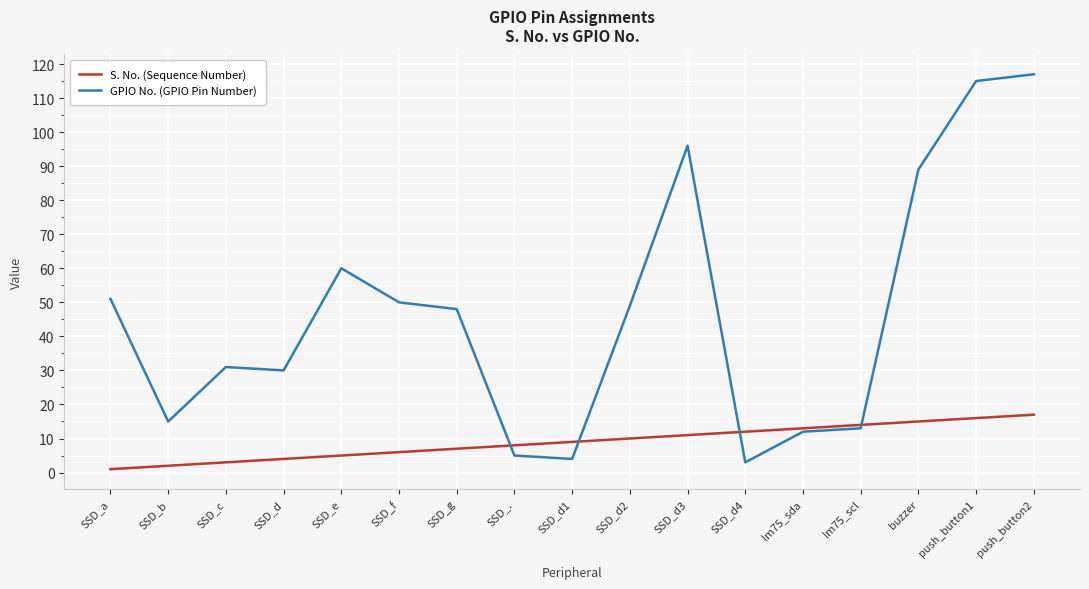

After their last crossing, which series has the higher values: S. No. (Sequence Number) or GPIO No. (GPIO Pin Number)?

GPIO No. (GPIO Pin Number)